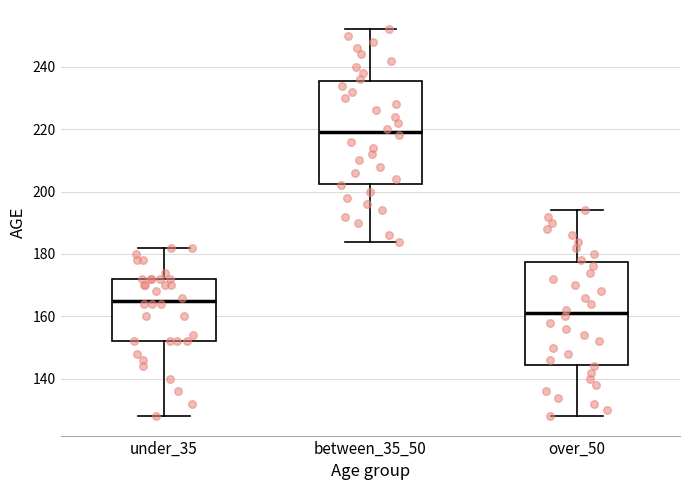

Which box's median line is the highest?

between_35_50